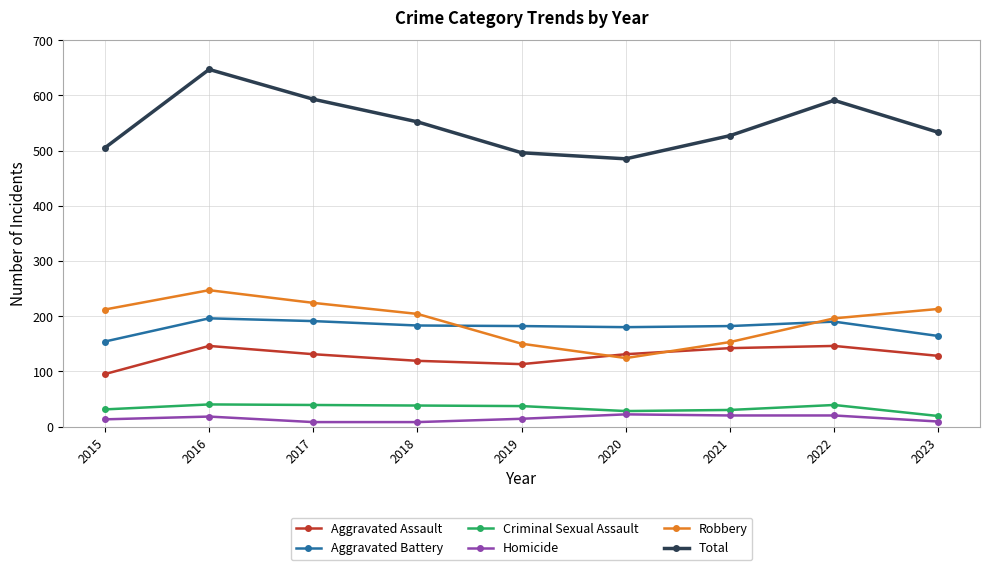

Which series changed the most between 2016 and 2021?

Total